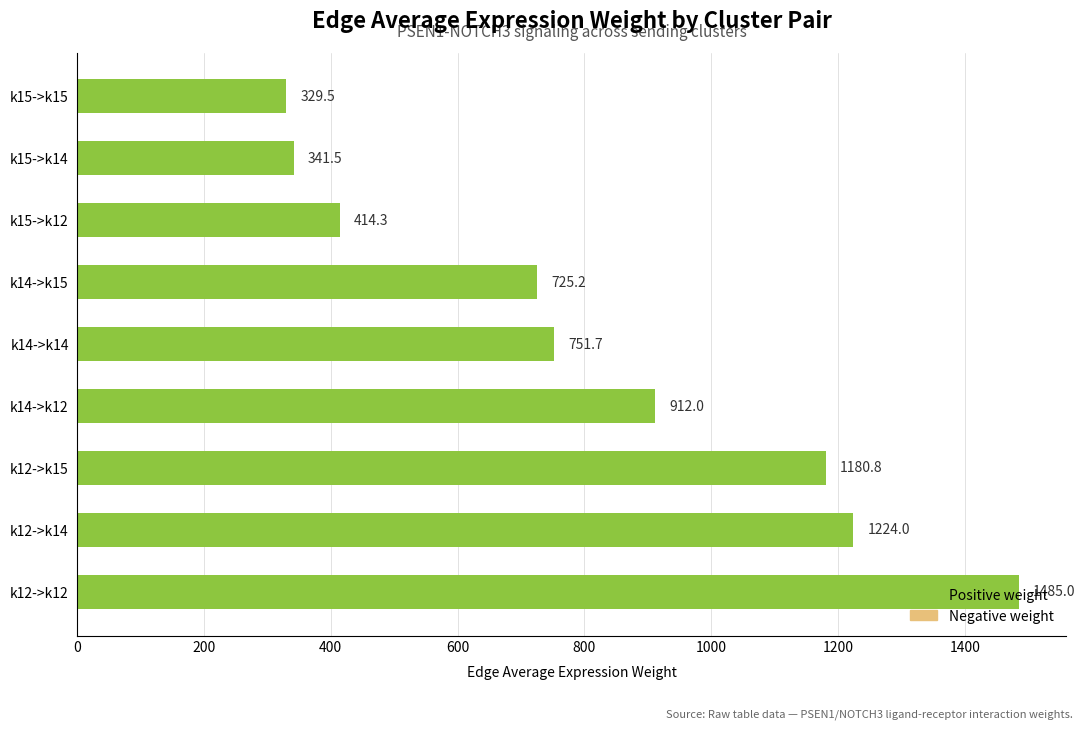

Is it true that the value at k14->k15 is 461.4?

False